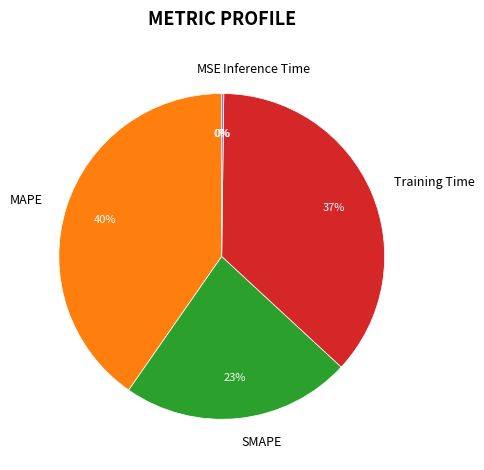

Which slice is the smallest?

MSE